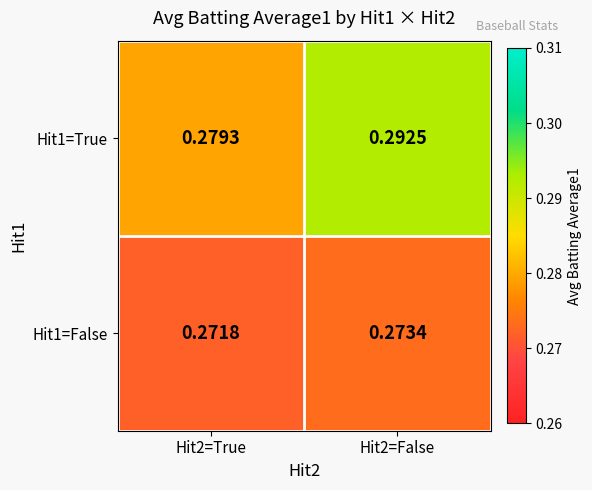

Is the value of Hit1=False at Hit2=True greater than the value of Hit1=True at Hit2=True?

No